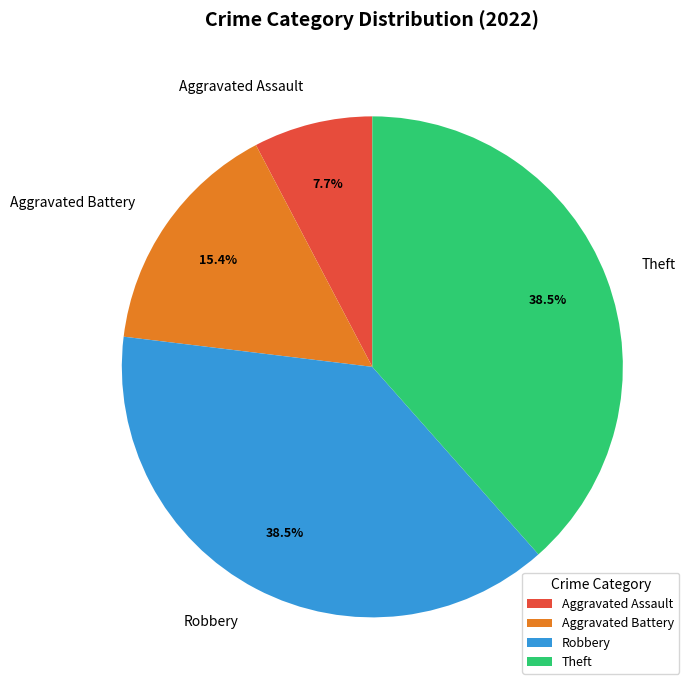

Is there any slice that represents more than half of the pie?

No